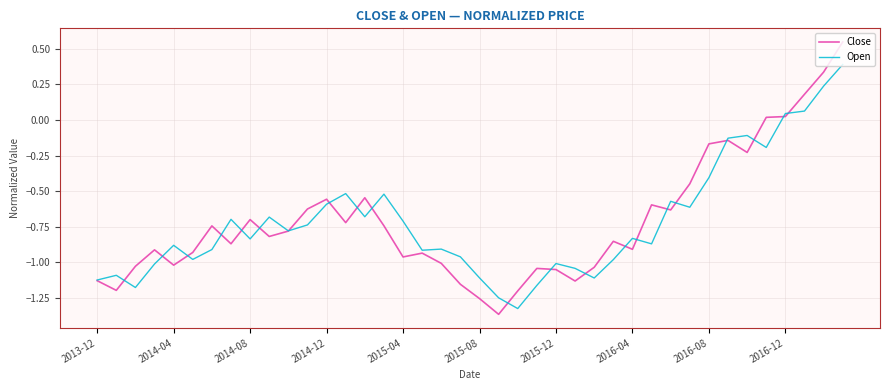

Rank the series by their maximum value, from lowest to highest.

Open, Close